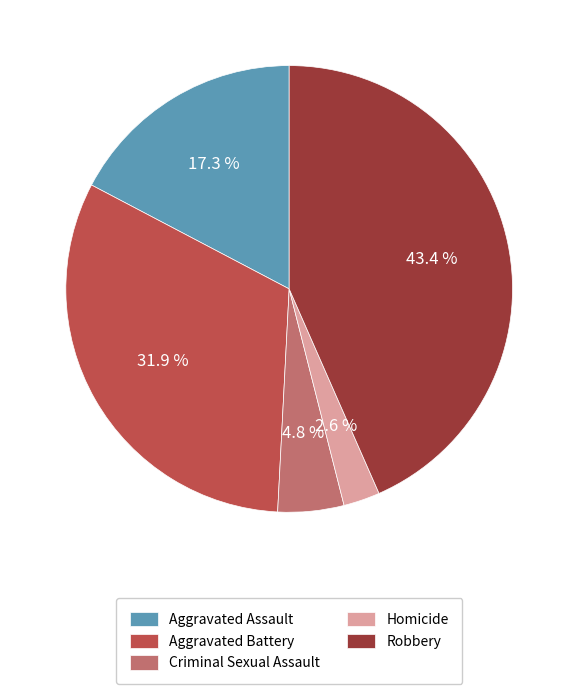

What portion of the pie excludes Homicide?

97.4%